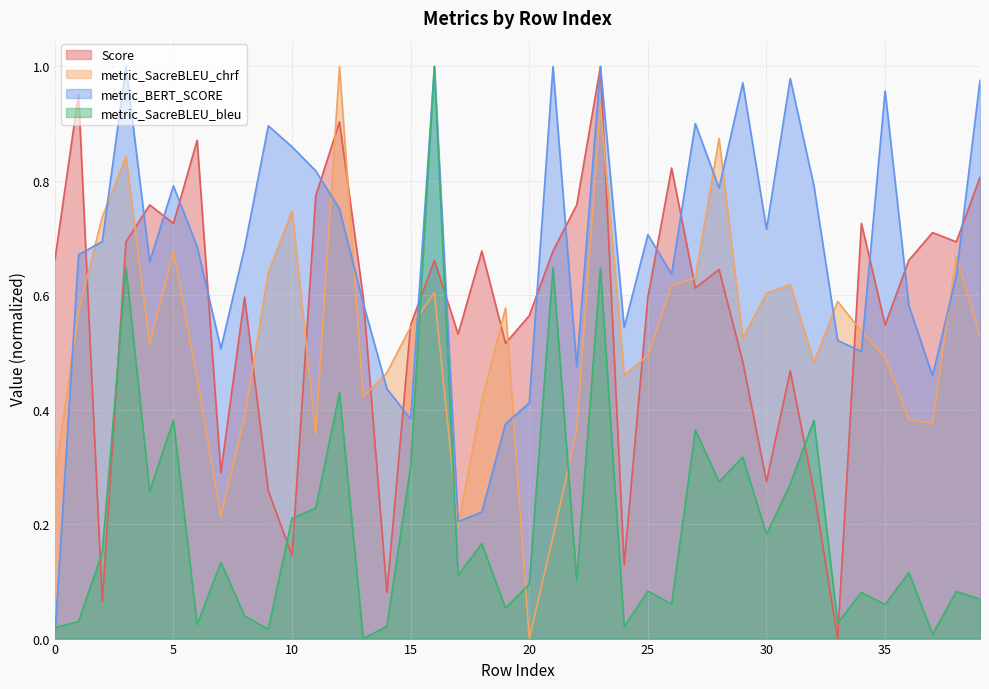

What is the difference between the Score values at 37 and 8?

0.1